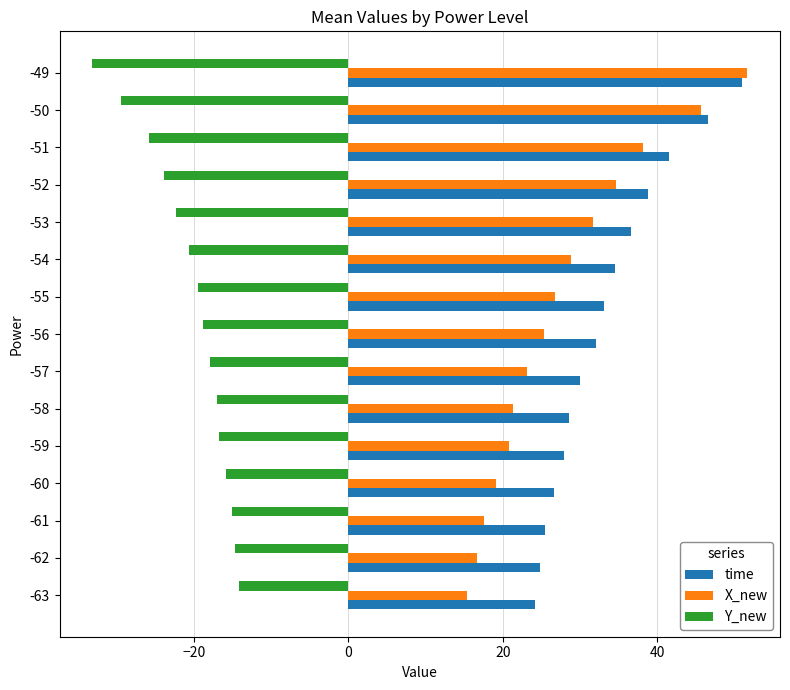

What are all the series names shown in the legend?

time, X_new, Y_new